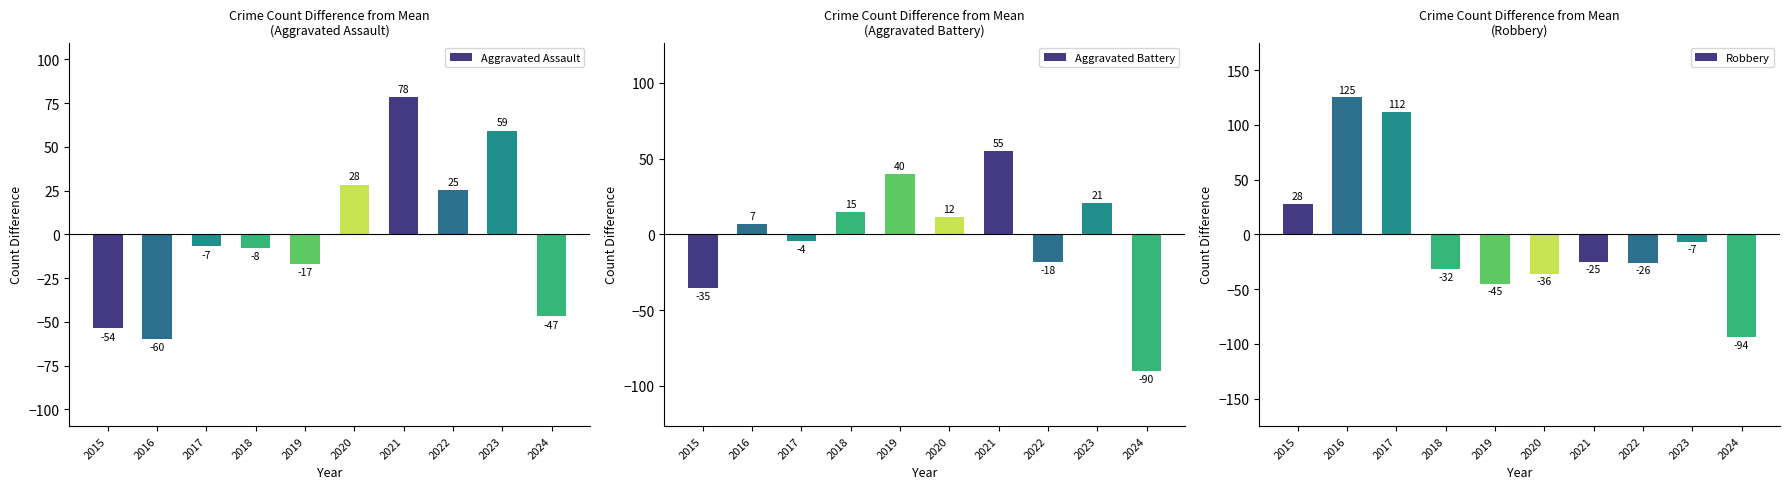

What are all the series names shown in the legend?

Aggravated Assault, Aggravated Battery, Robbery